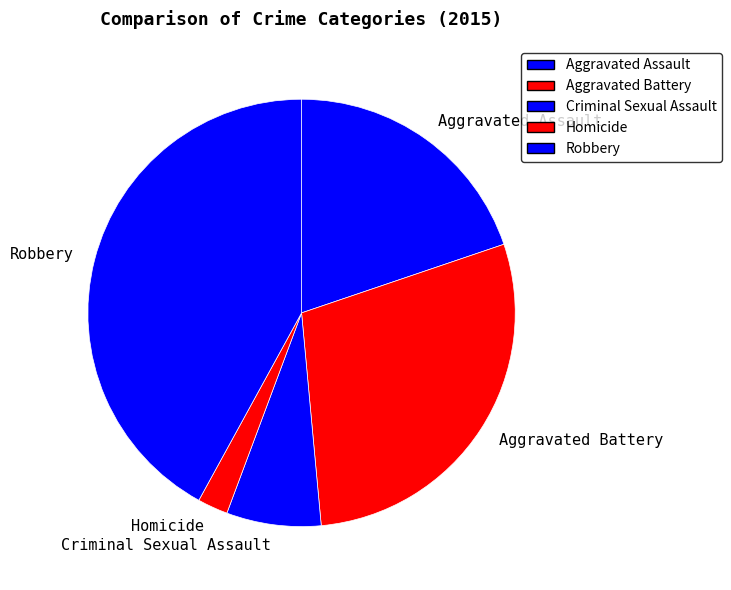

Rank the categories by value from lowest to highest.

Homicide, Criminal Sexual Assault, Aggravated Assault, Aggravated Battery, Robbery